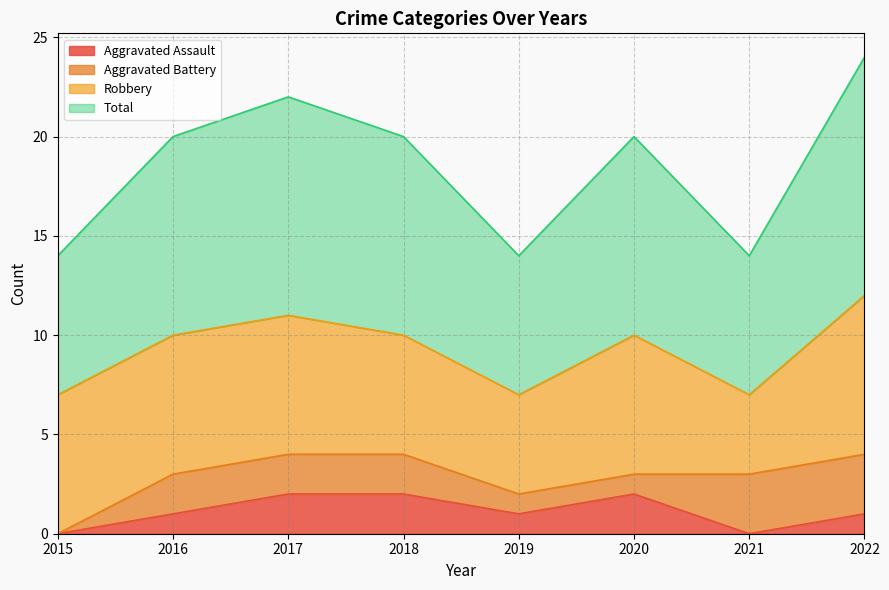

List the labels in order of Aggravated Assault value, smallest first.

2015, 2021, 2016, 2019, 2022, 2017, 2018, 2020